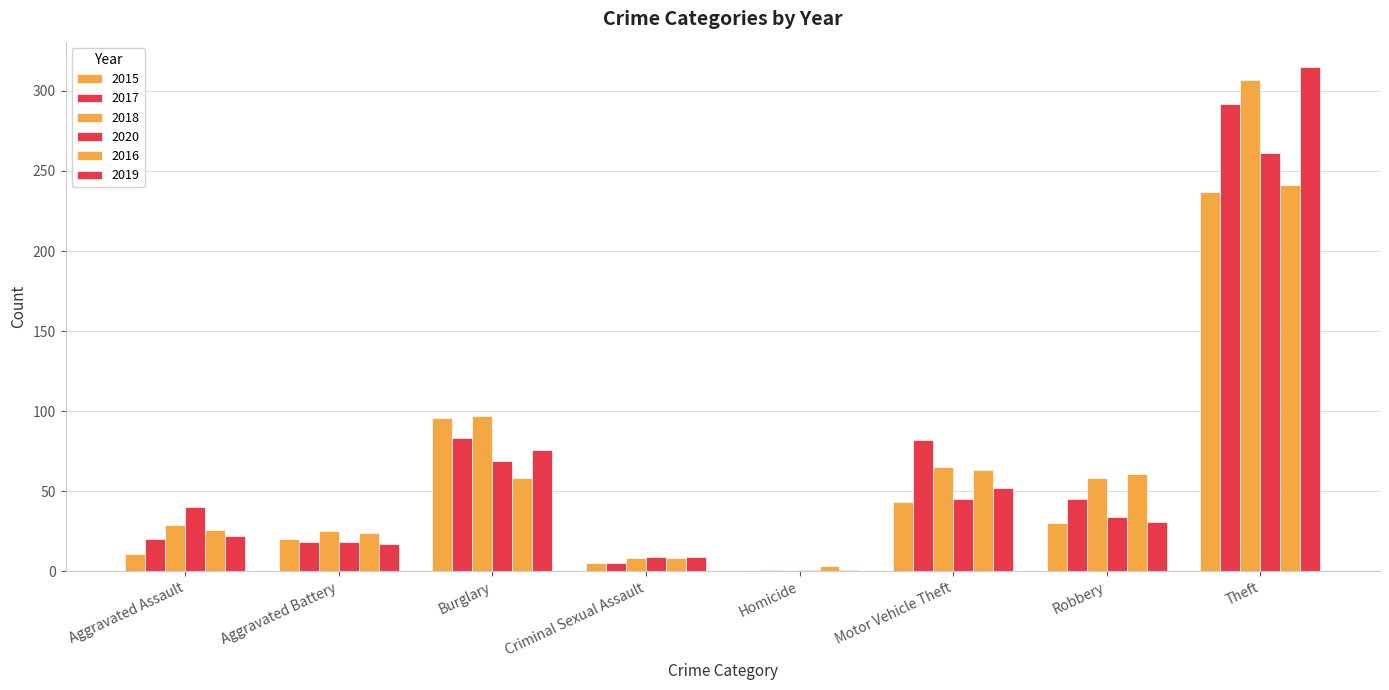

Reading right to left, what are all the values shown in this chart?

2015: 237	30	43	1	5	96	20	11
2017: 292	45	82	1	5	83	18	20
2018: 307	58	65	1	8	97	25	29
2020: 261	34	45	1	9	69	18	40
2016: 241	61	63	3	8	58	24	26
2019: 315	31	52	1	9	76	17	22